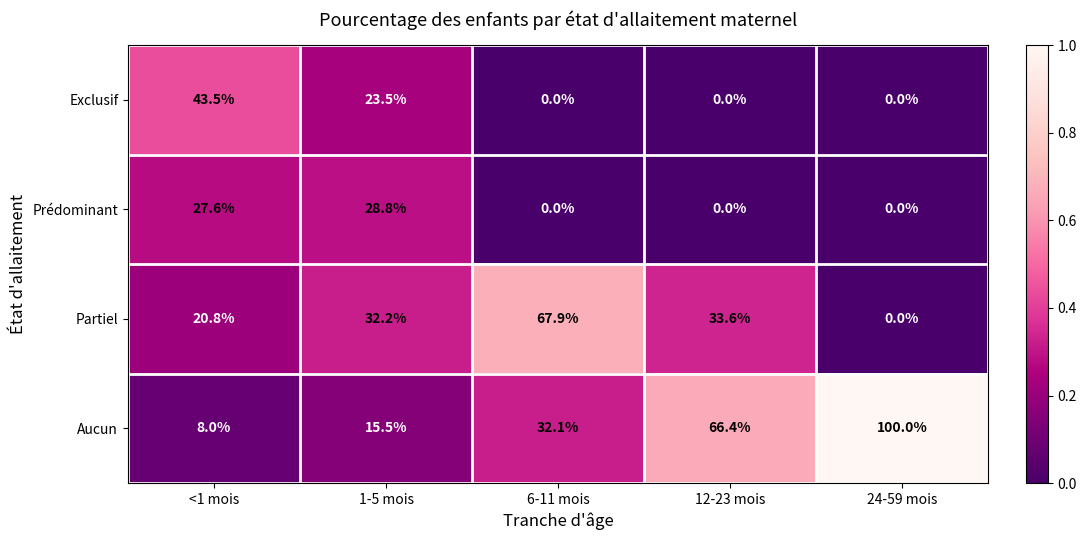

What is the difference between the Prédominant values at <1 mois and 12-23 mois?

27.6